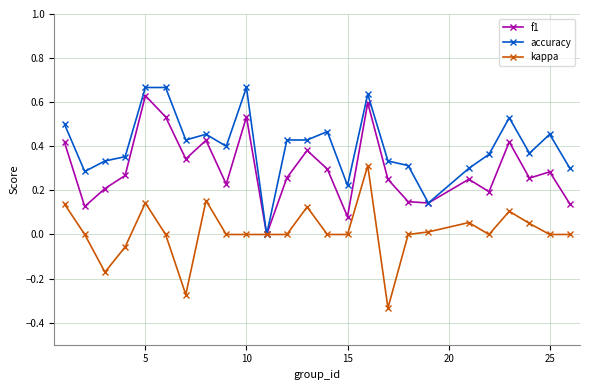

List the series in order of their overall mean, lowest first.

kappa, f1, accuracy